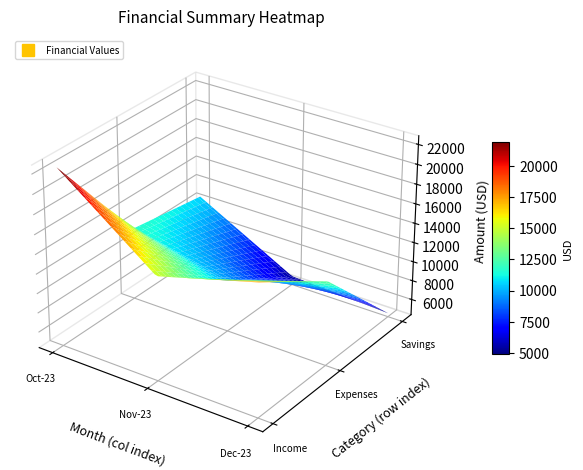

Which series has the widest spread of values?

TOTAL INCOME